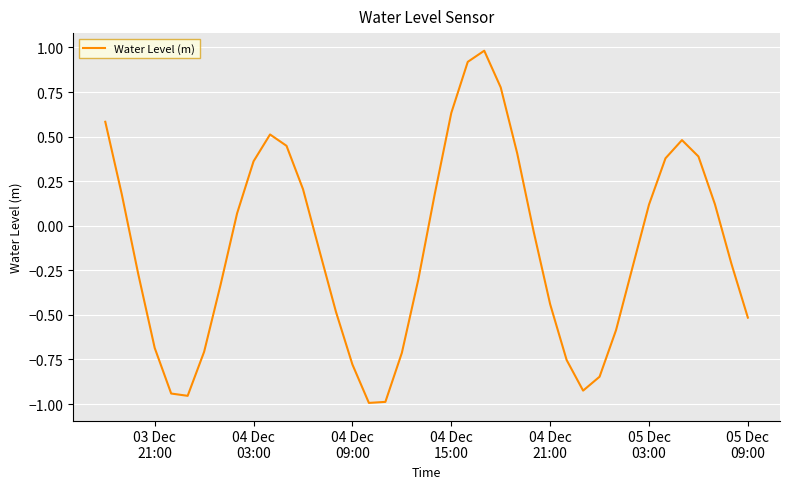

What is the difference between the maximum and minimum values?

2.0